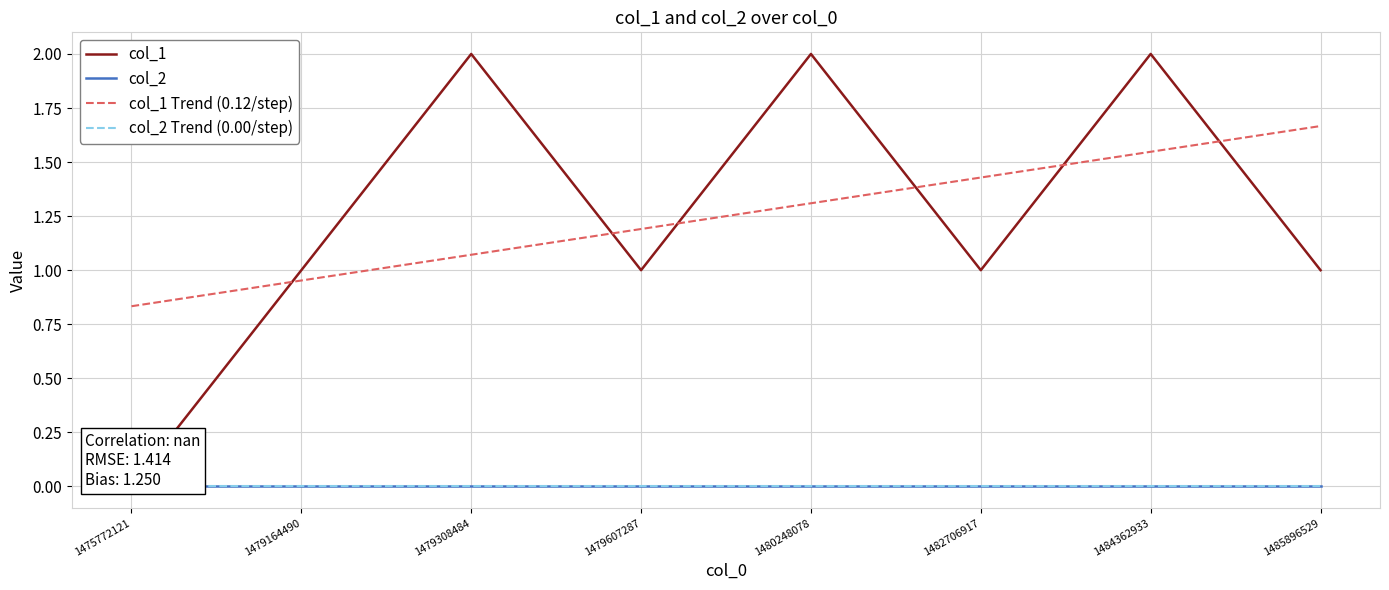

True or false: col_1 and col_2 intersect in this chart.

False